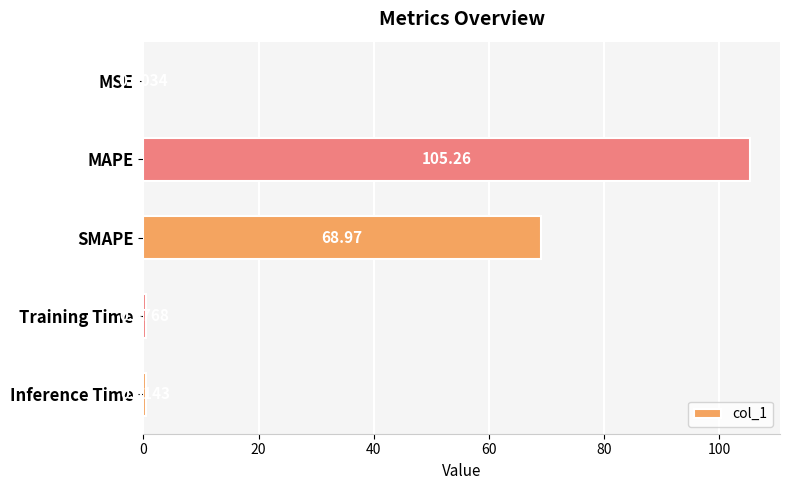

Which has a higher value, Inference Time or Training Time?

Inference Time